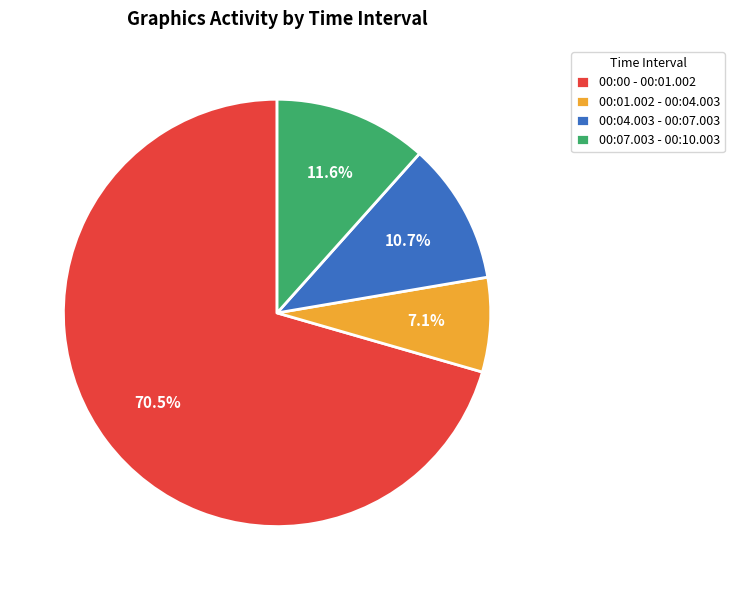

Is it true that 00:07.003 - 00:10.003 is 24% of the pie?

False